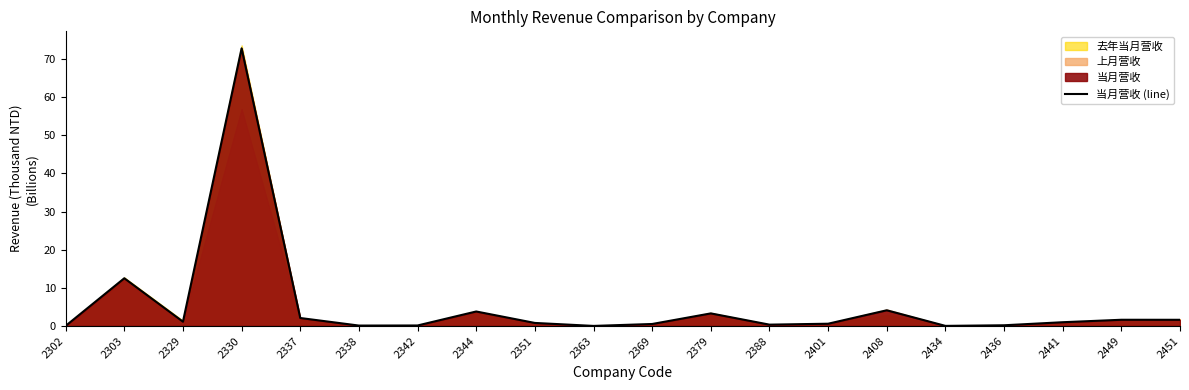

What is the change in value from 2329 to 2337?

+1.0